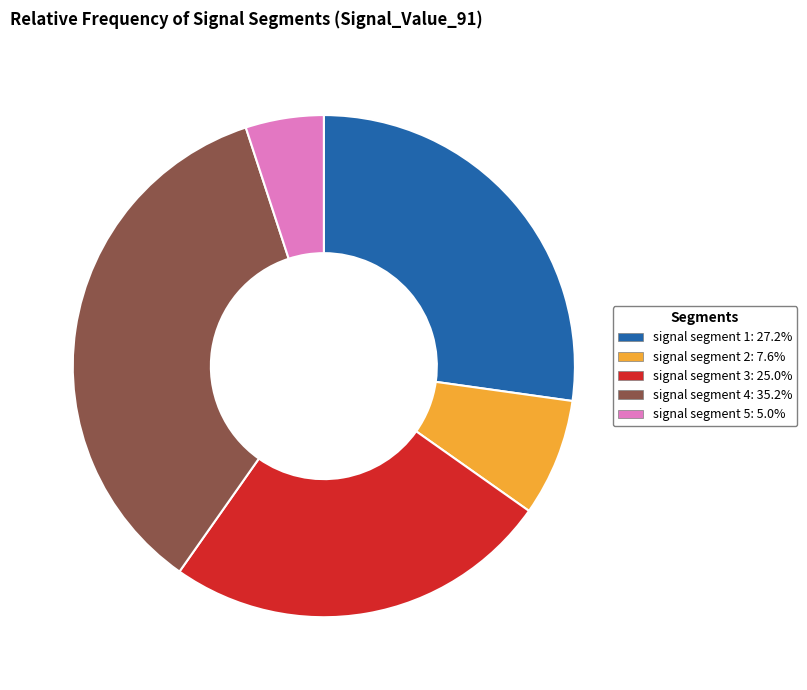

True or false: signal segment 2 accounts for 8% of the total.

True